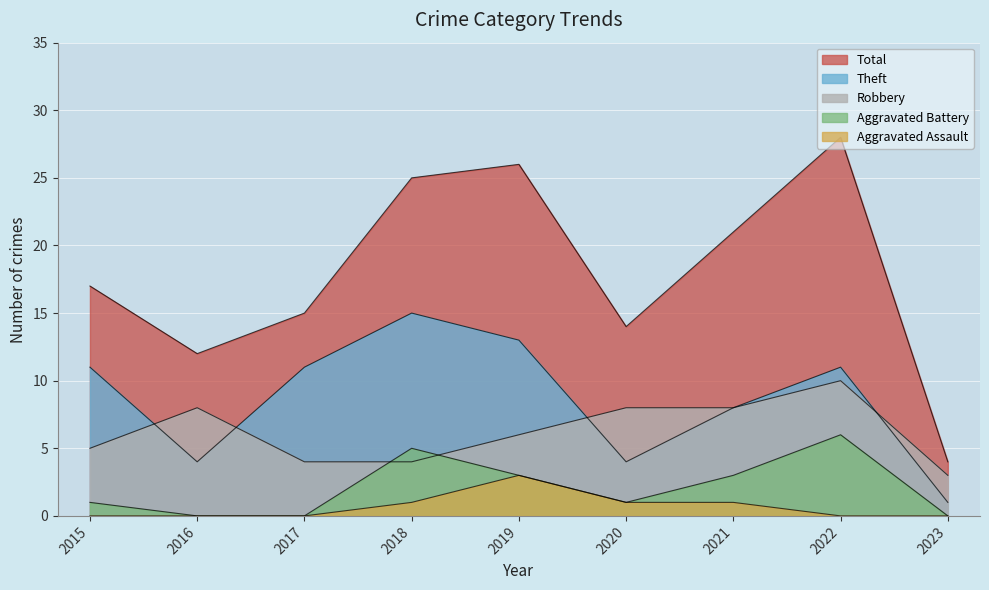

Rank the series at 2018 from lowest to highest value.

Aggravated Assault, Robbery, Aggravated Battery, Theft, Total